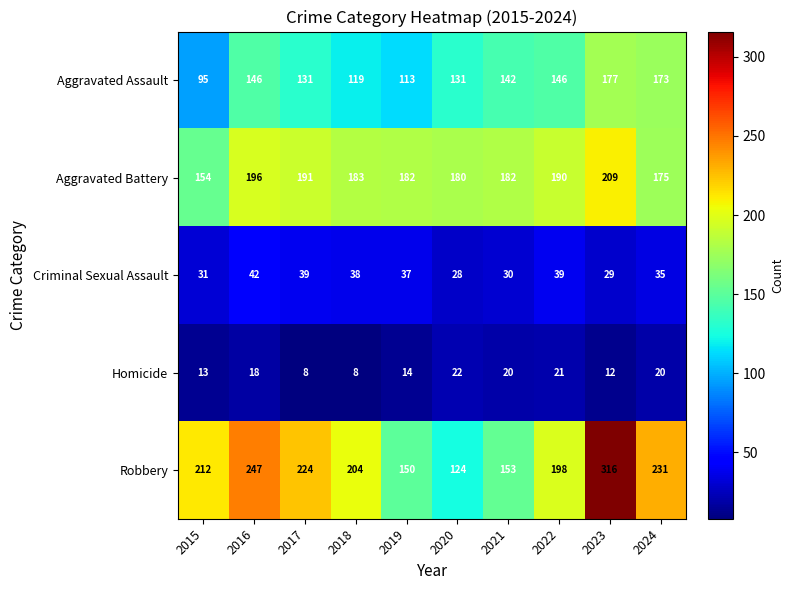

At how many categories does at least one series exceed 283?

1